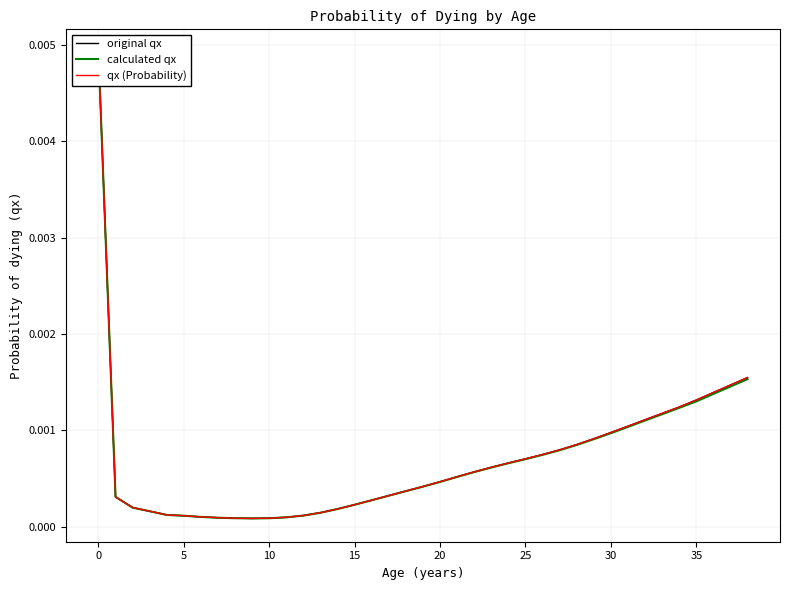

True or false: qx (Probability) has a value of 0.0 at 14.

True